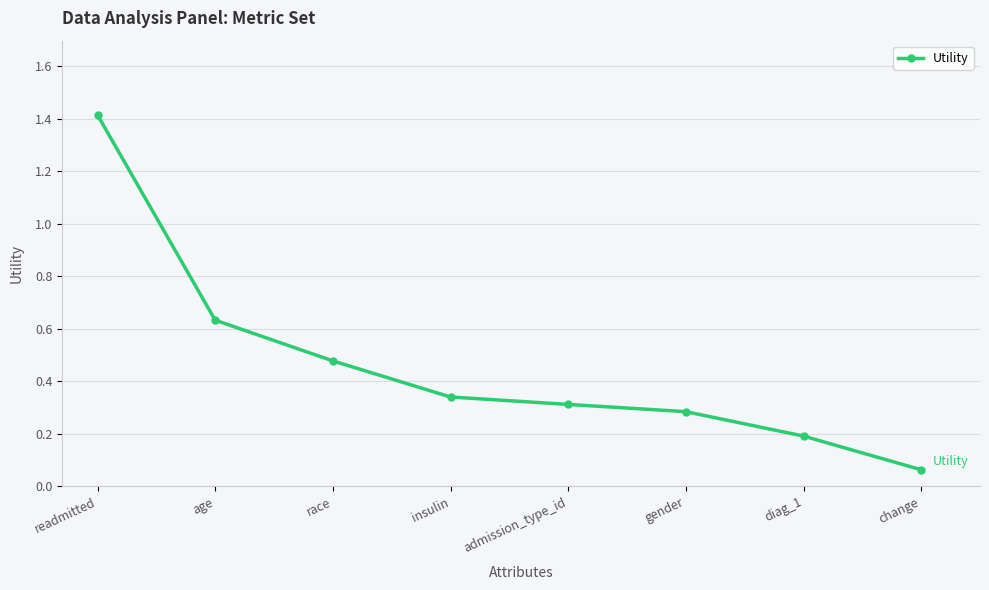

What position from the right is age?

7